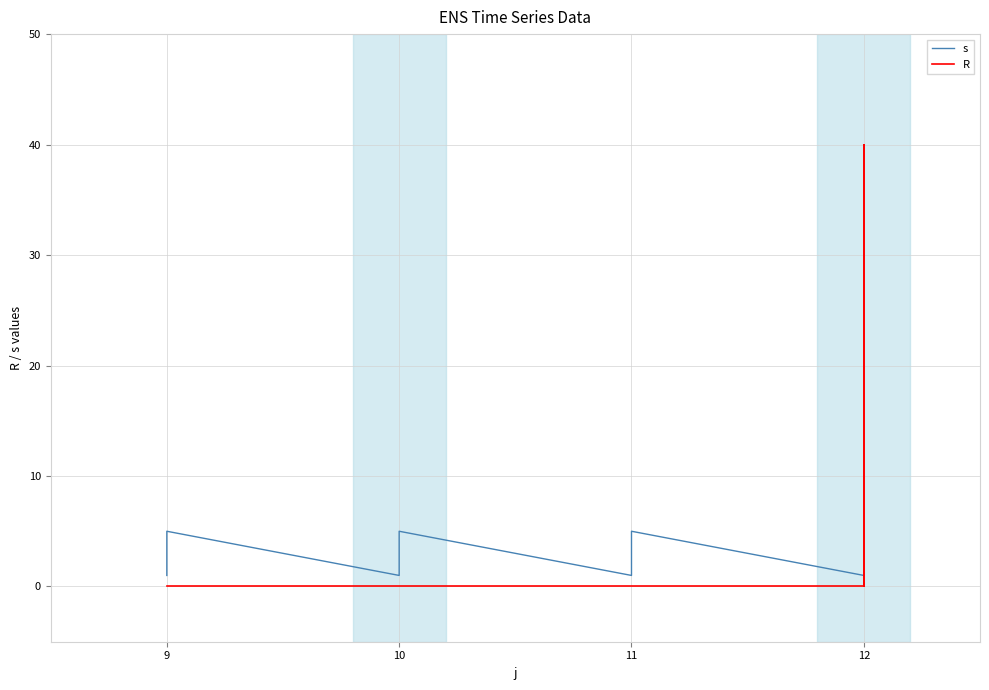

How many data points in s are less than 3?

8